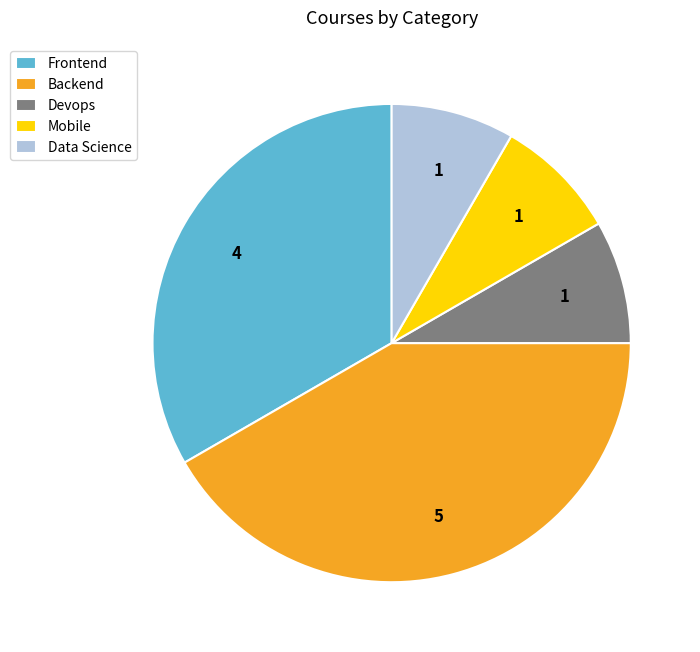

How many slices are in this pie chart?

5